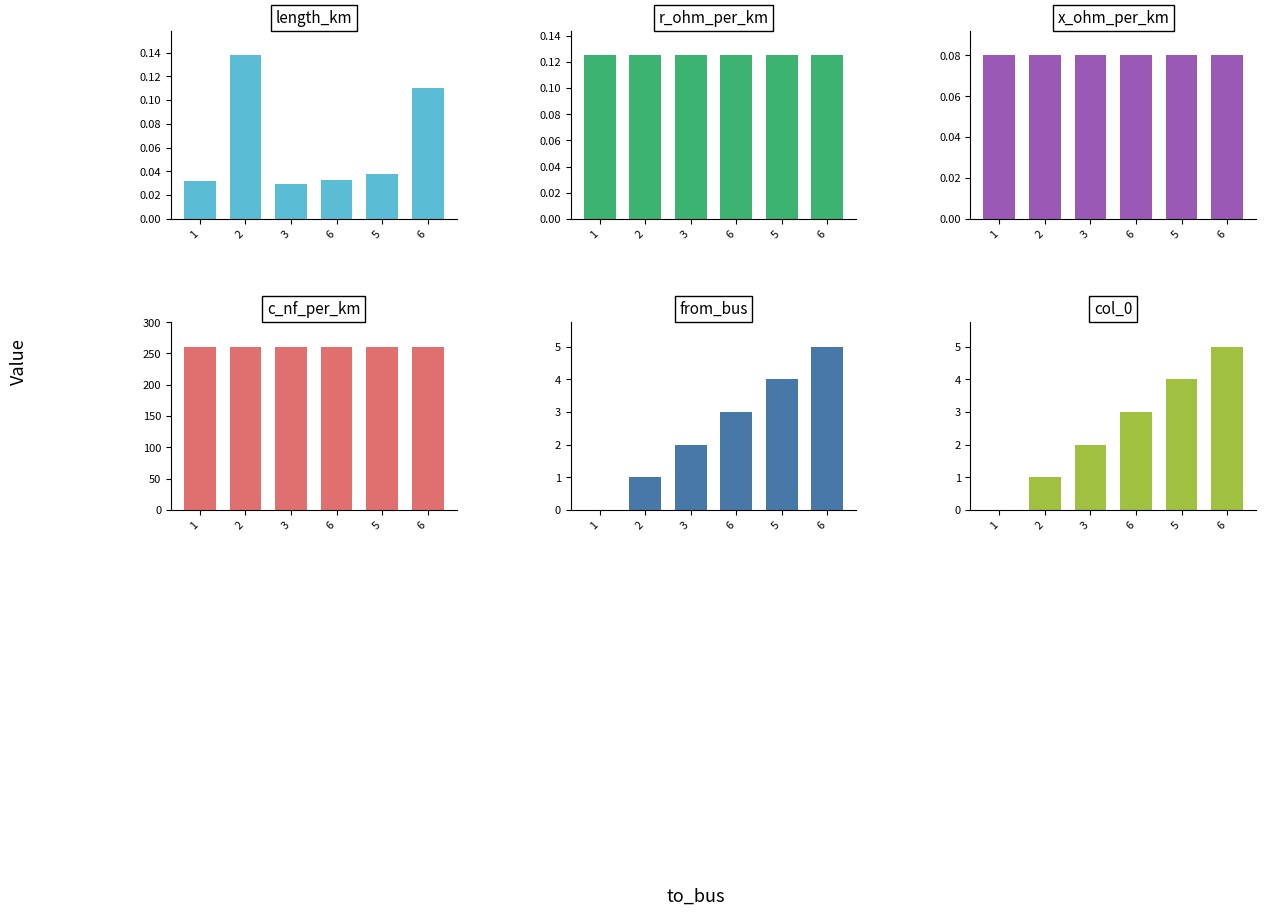

What is the total value across all series at 1?

261.2